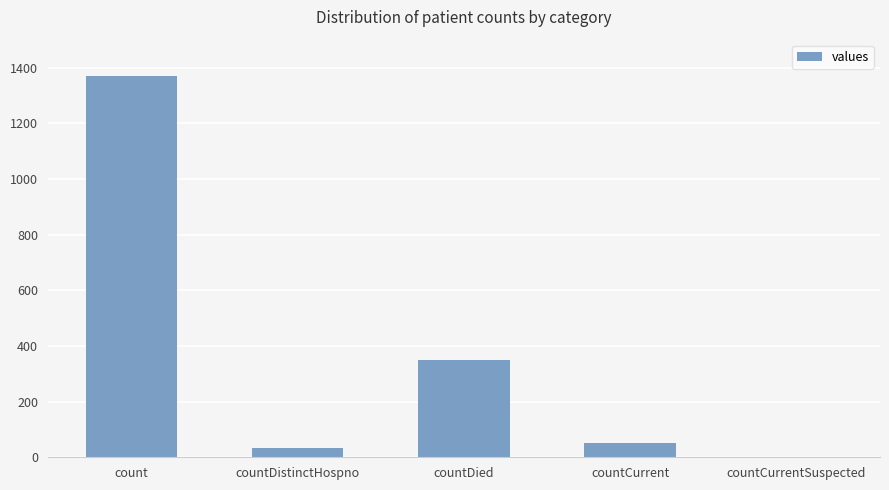

Where does the data first go above 52?

count